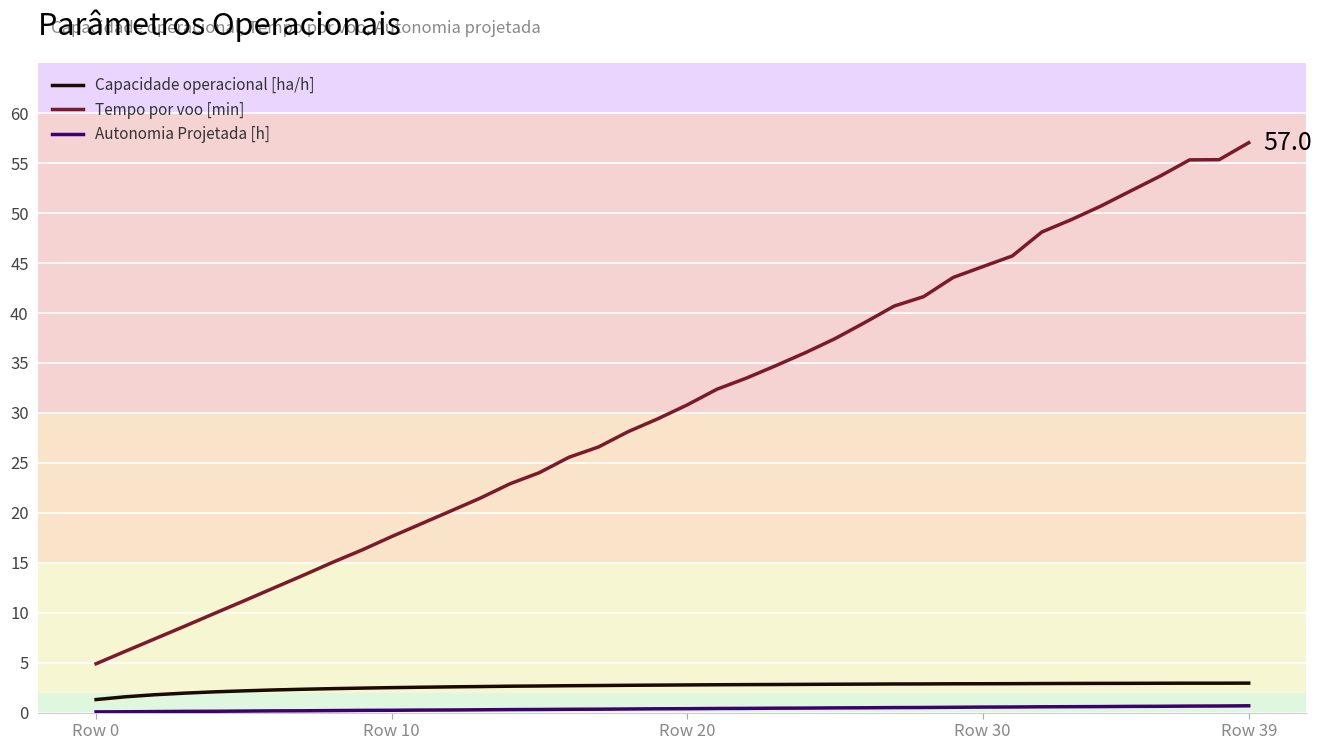

Which series has the widest spread of values?

Tempo por voo [min]